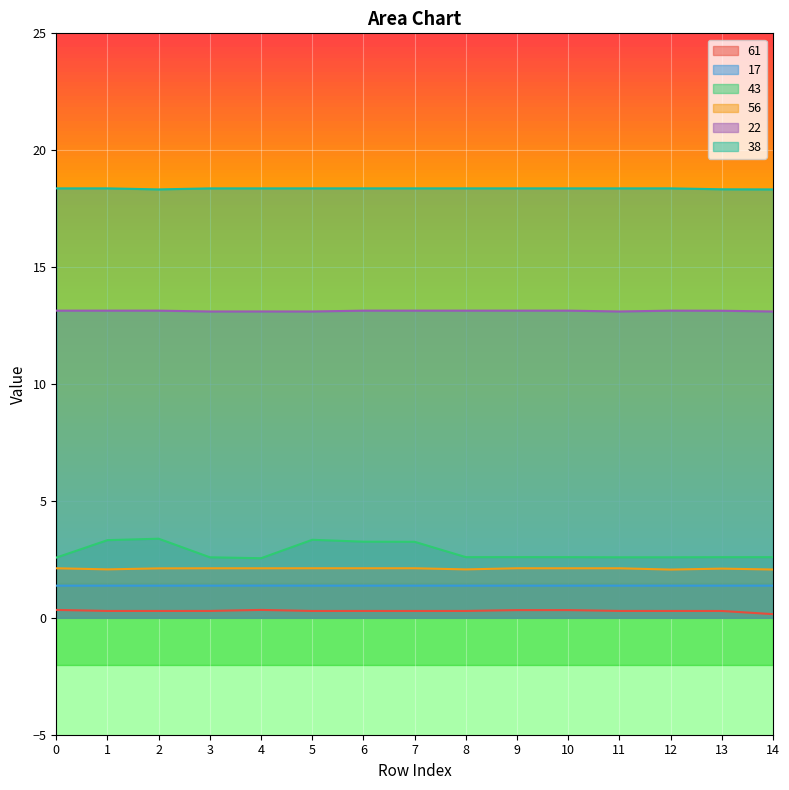

What is the average value of the 43 series?

2.8